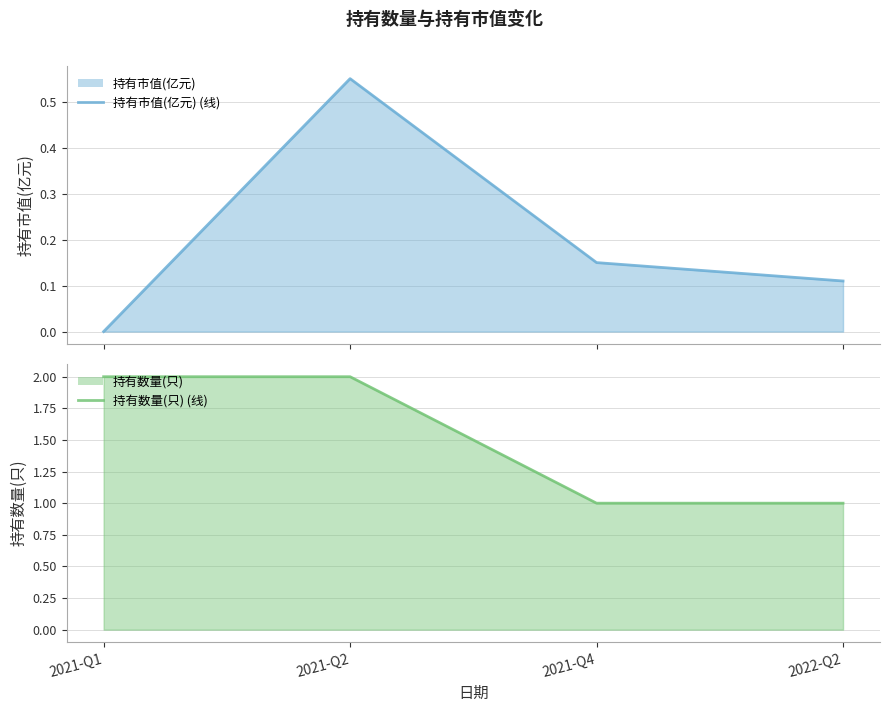

How many categories are shown in the chart?

4